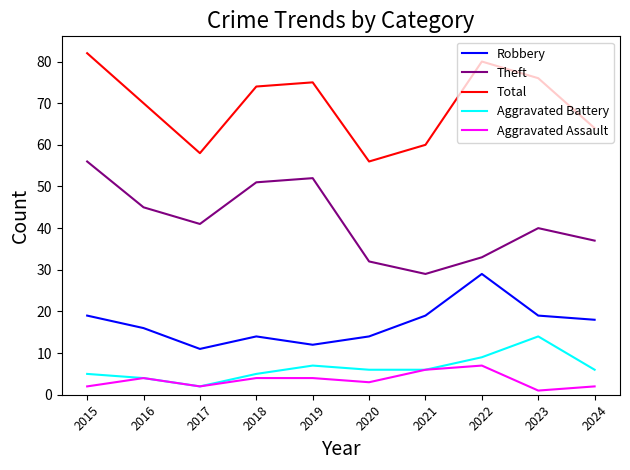

True or false: Theft and Aggravated Assault cross at least once.

False